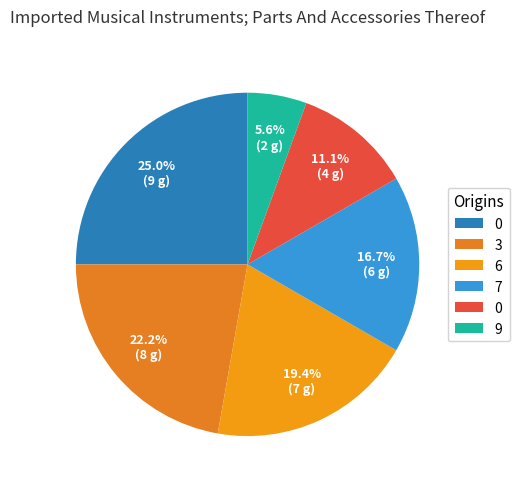

How many segments does this pie chart have?

6